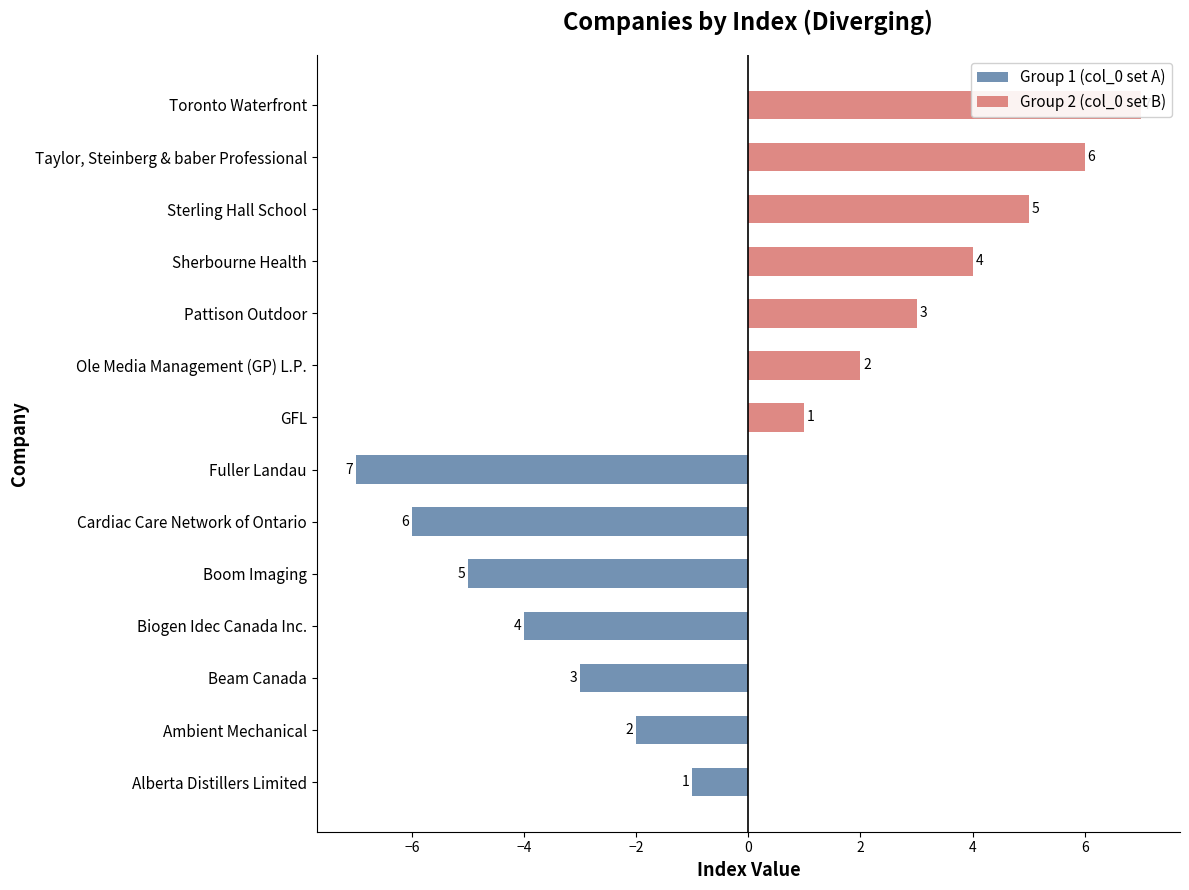

What is the value of the Group 2 (col_0 set B) bar at the 11th from the left?

4